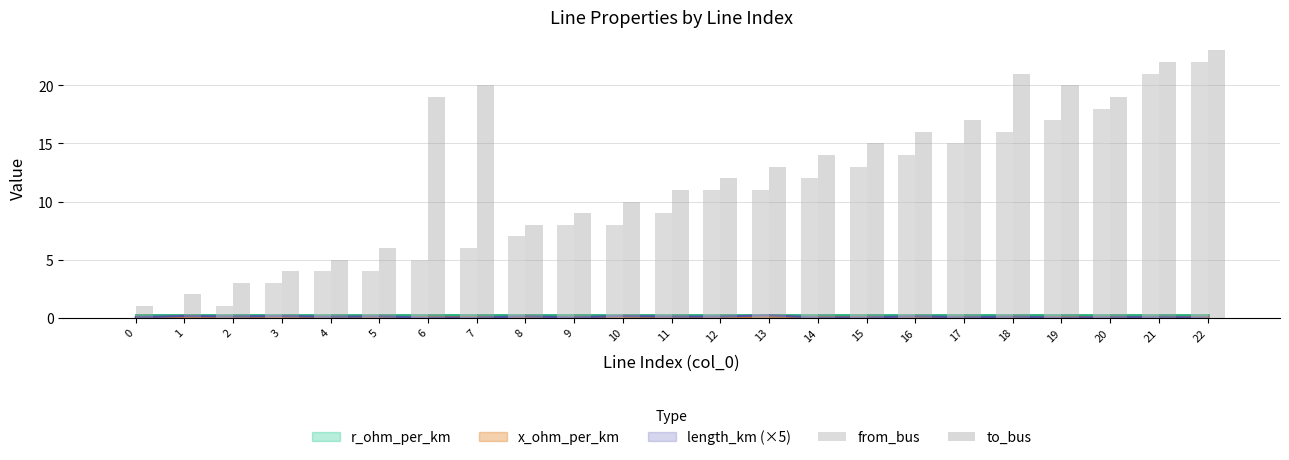

What is the difference between the from_bus values at 8 and 6?

2